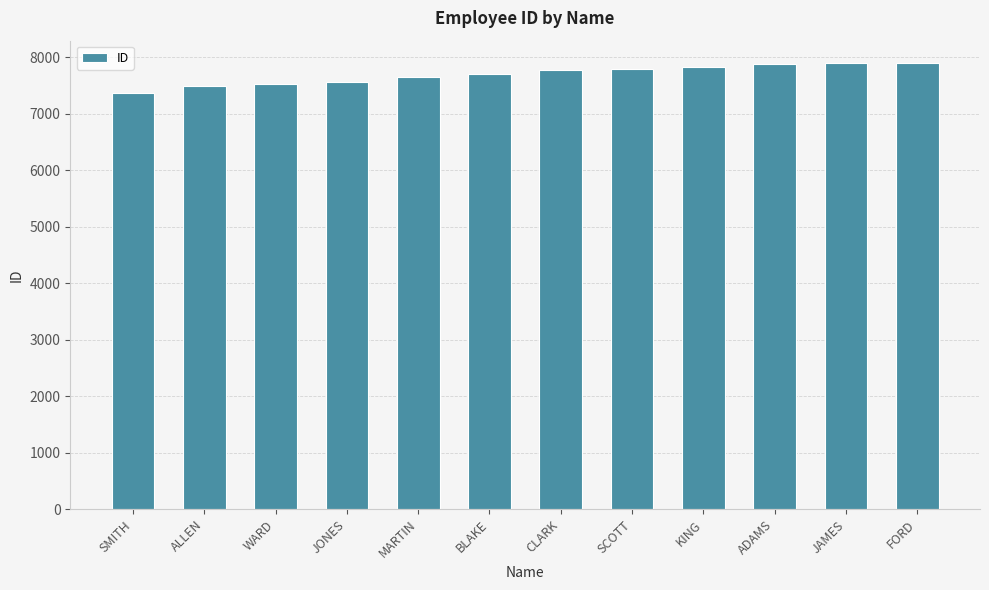

What is the average value?

7700